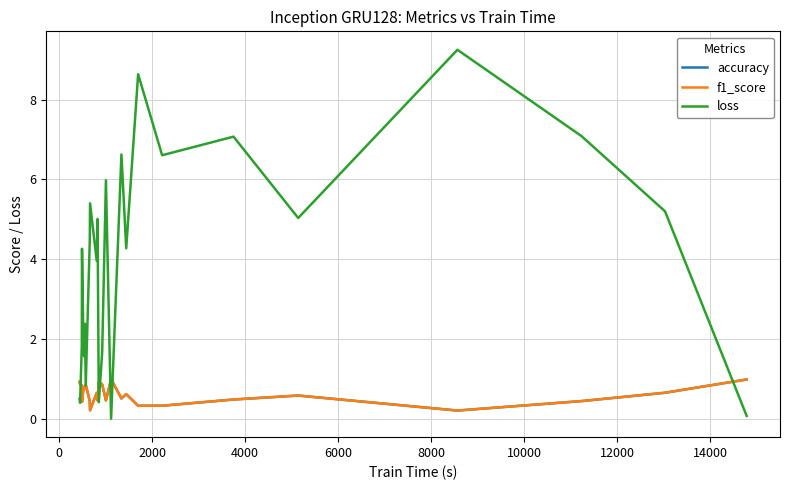

Which series has the largest range (max minus min)?

loss